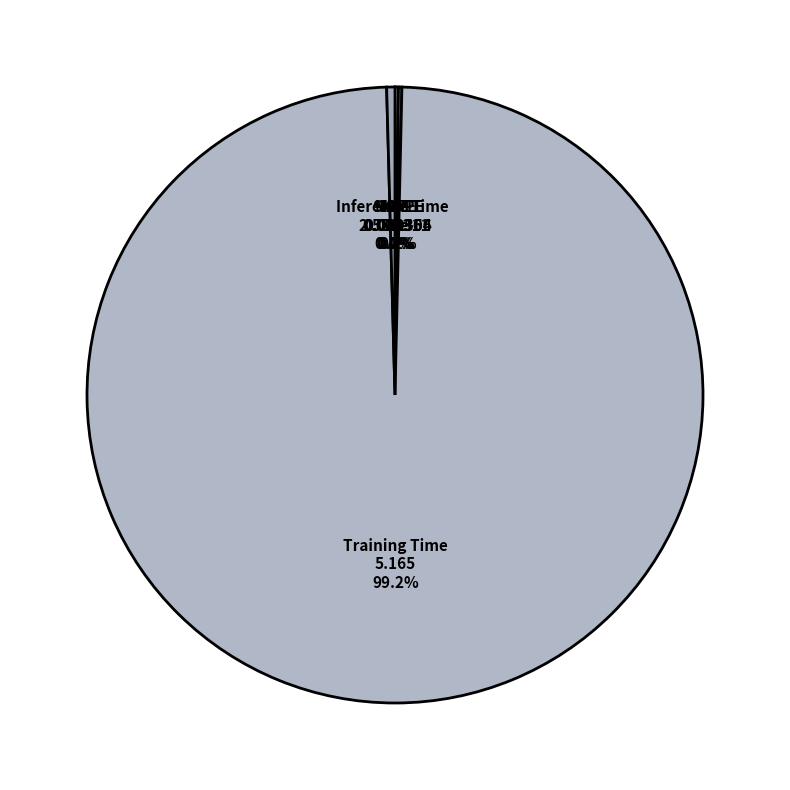

Is there a majority slice in this chart?

Yes